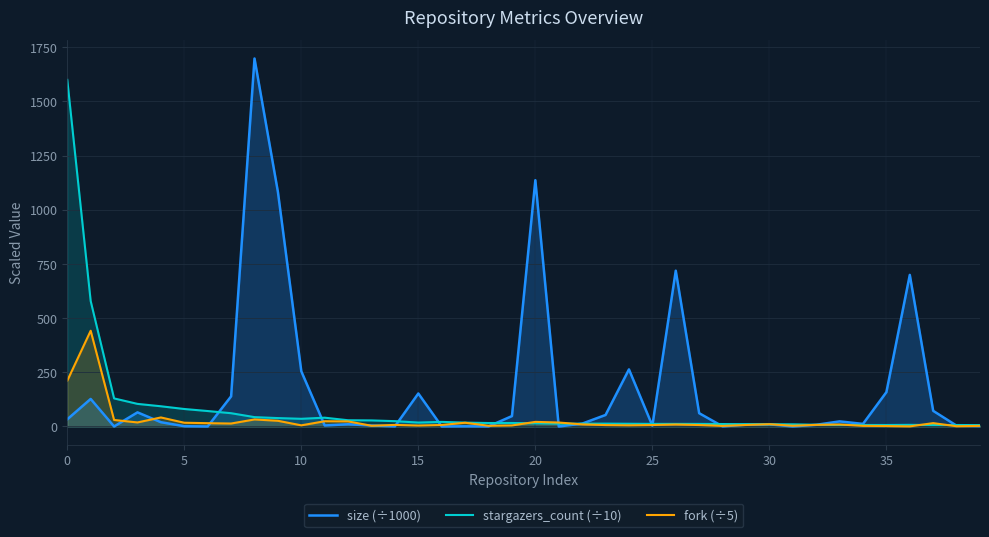

How many categories are shown in the chart?

40